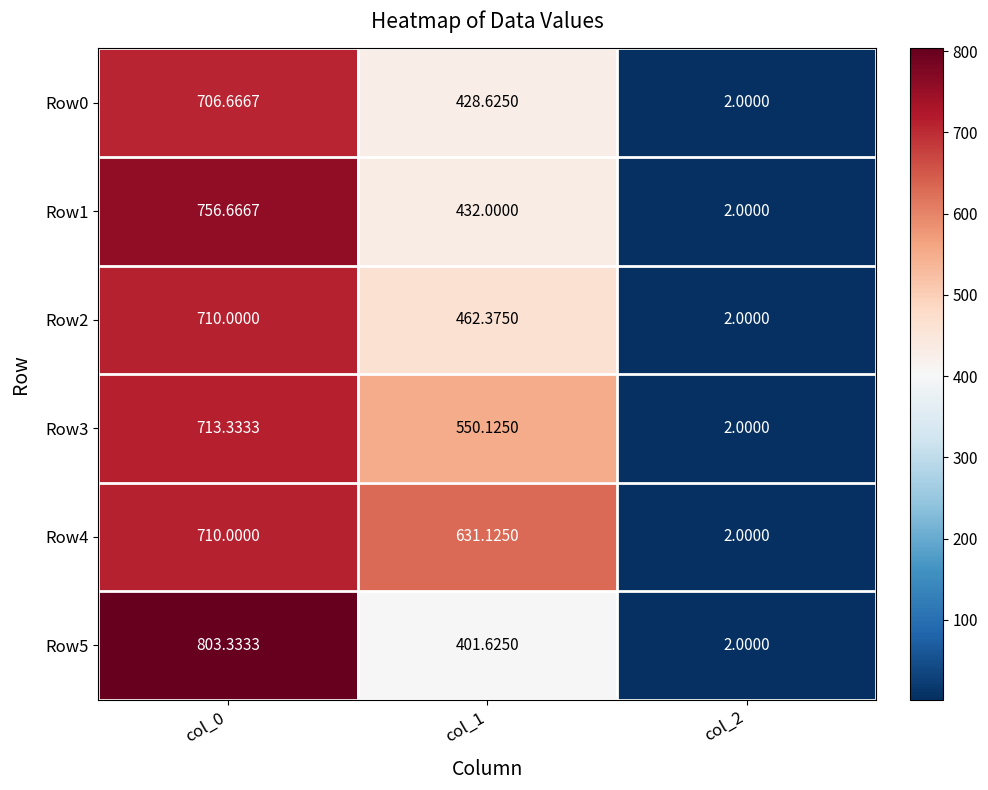

Is the value of Row0 at col_0 greater than the value of Row3 at col_0?

No